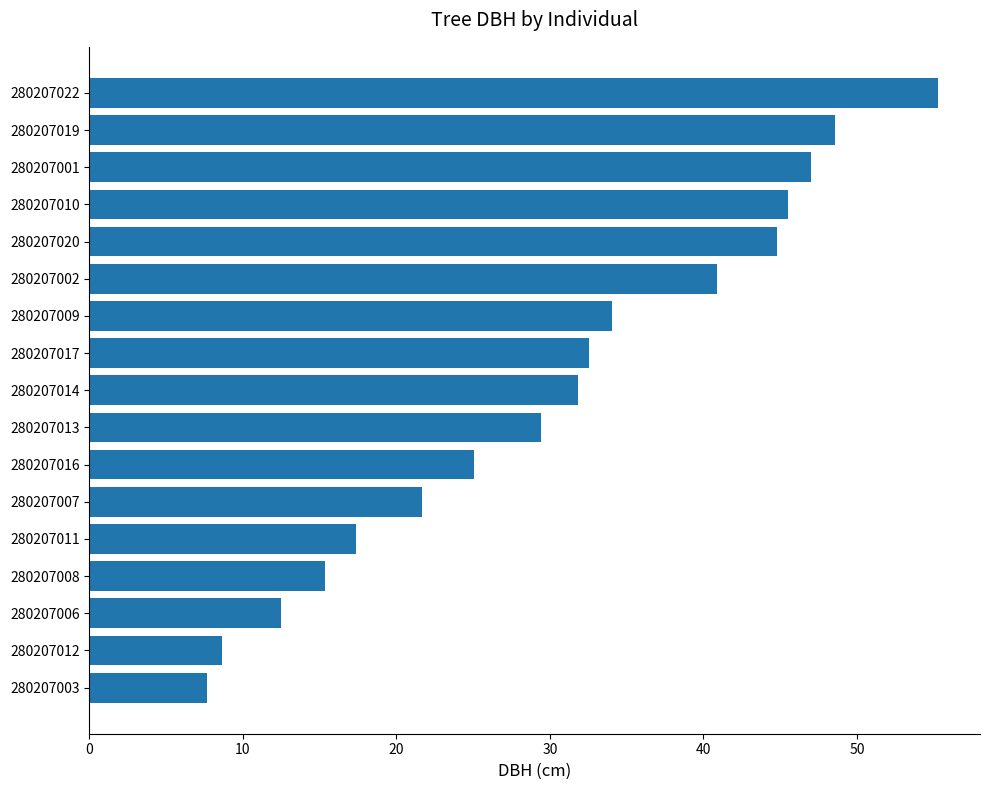

True or false: the data shows 21.6 at 280207007.

True